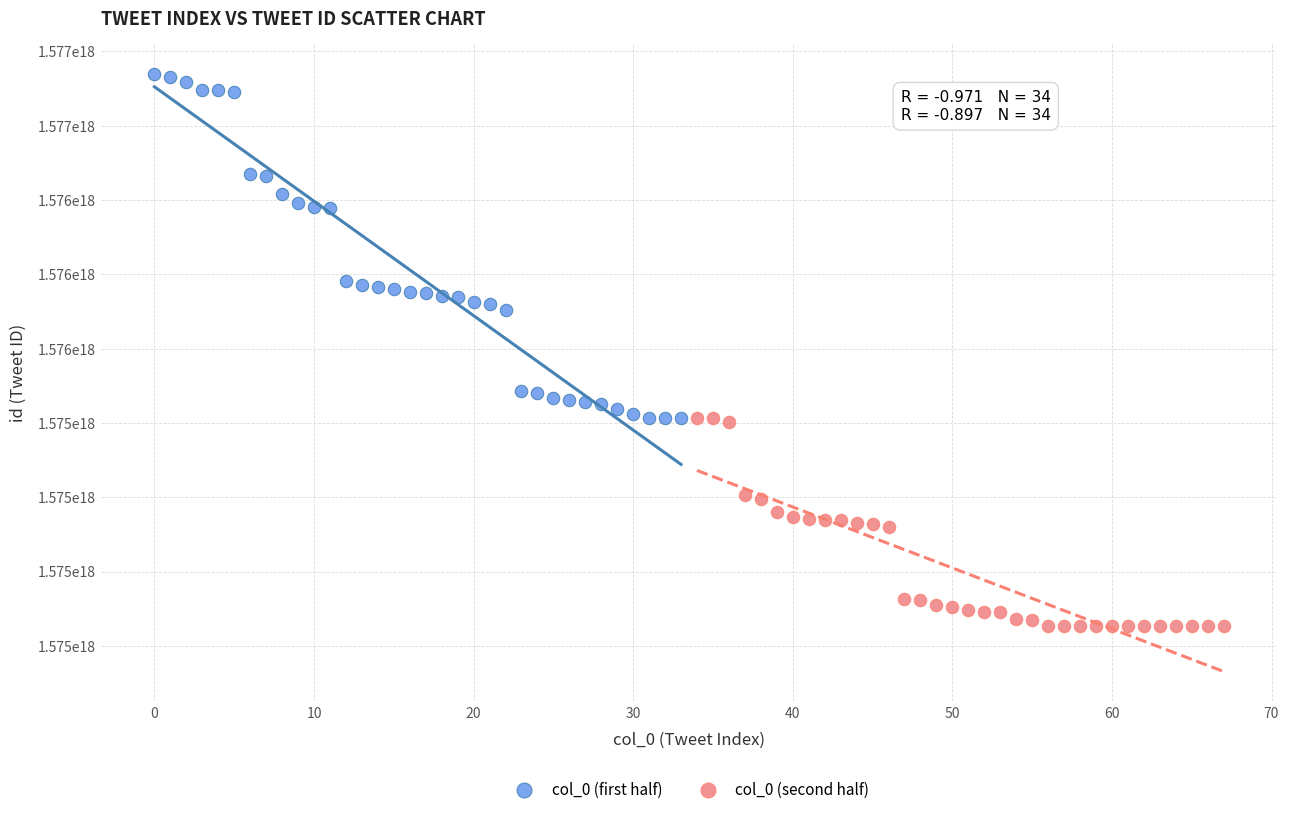

Which series contains the lowest Y value?

col_0 (second half)